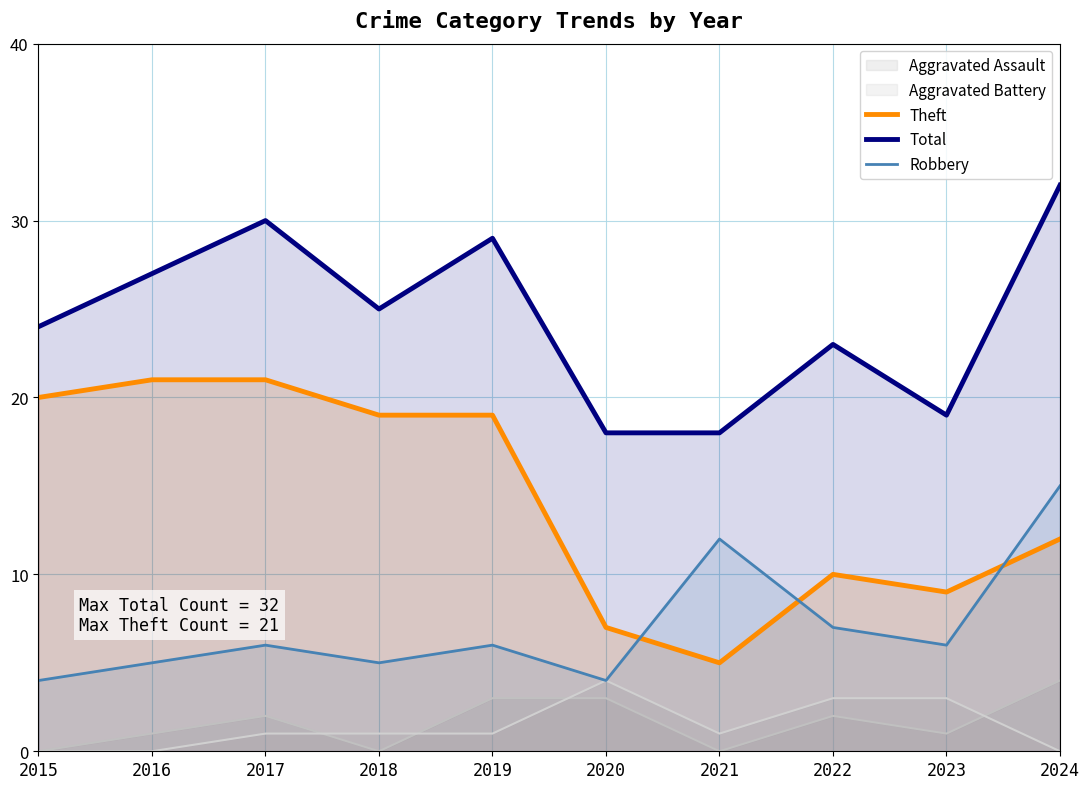

True or false: Robbery and Theft intersect in this chart.

True